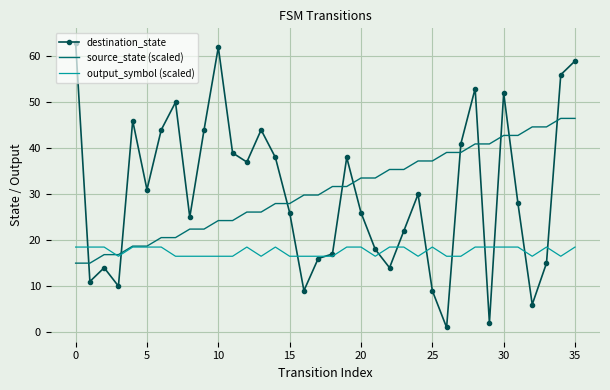

Rank the series by their maximum value, from lowest to highest.

output_symbol (scaled), source_state (scaled), destination_state